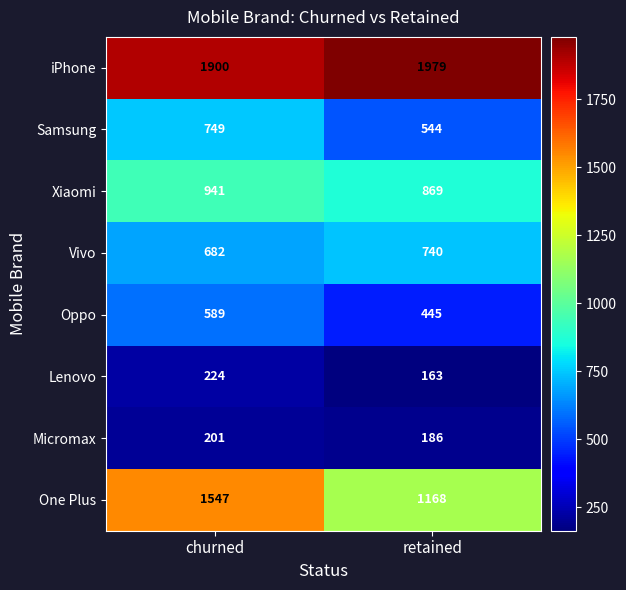

What is the difference between the highest and lowest values at churned?

1699